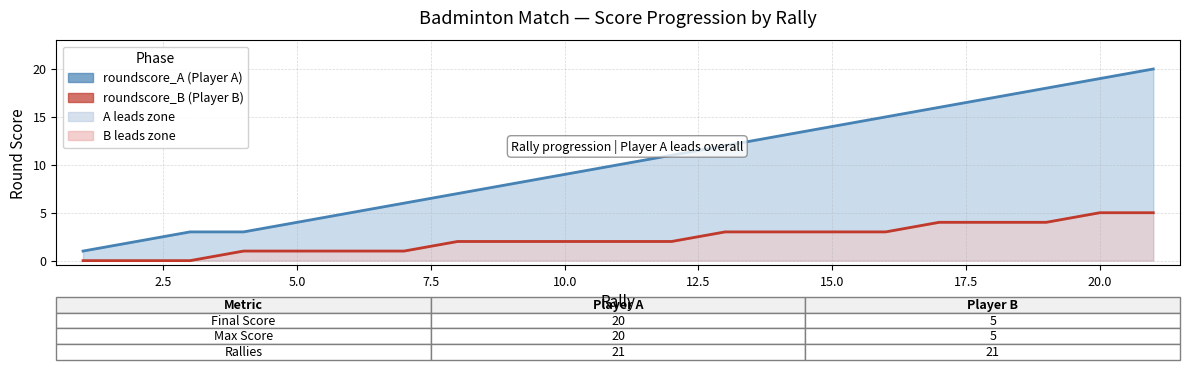

Is the value of roundscore_B at 16 greater than the value of roundscore_A at 16?

No